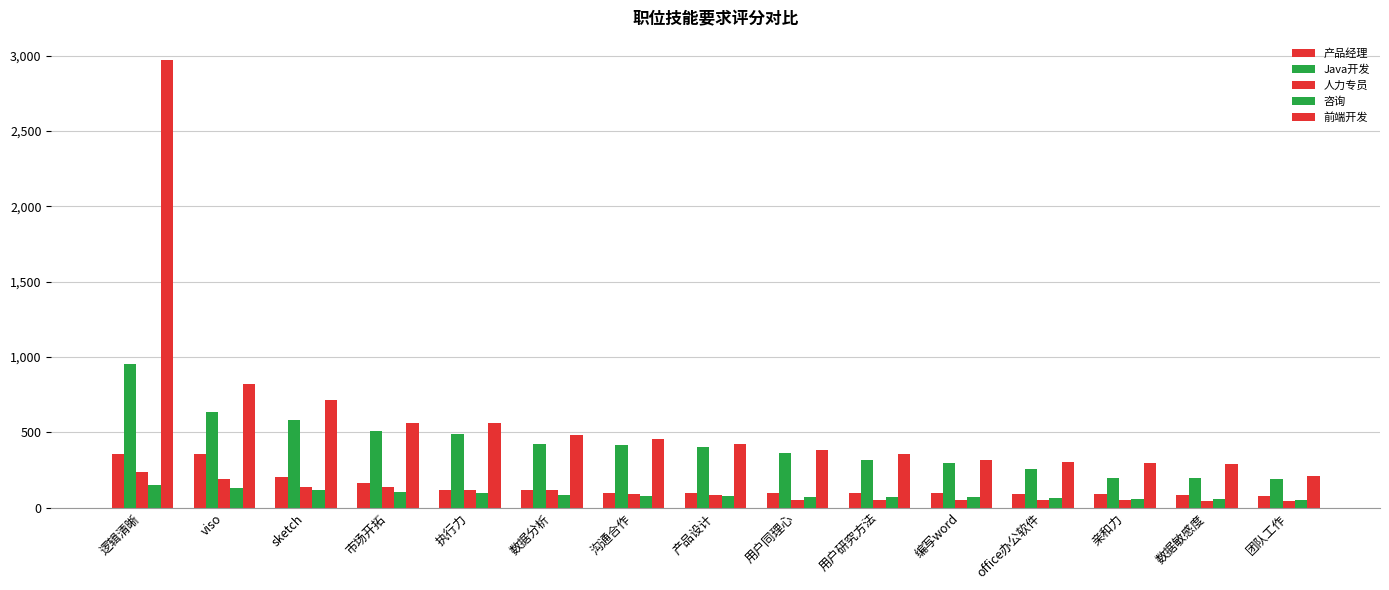

List the series in order of their peak value, highest first.

前端开发, Java开发, 产品经理, 人力专员, 咨询